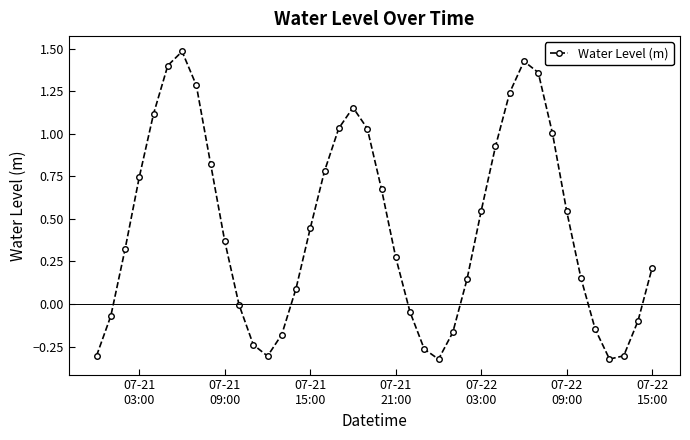

How many categories are shown in the chart?

40